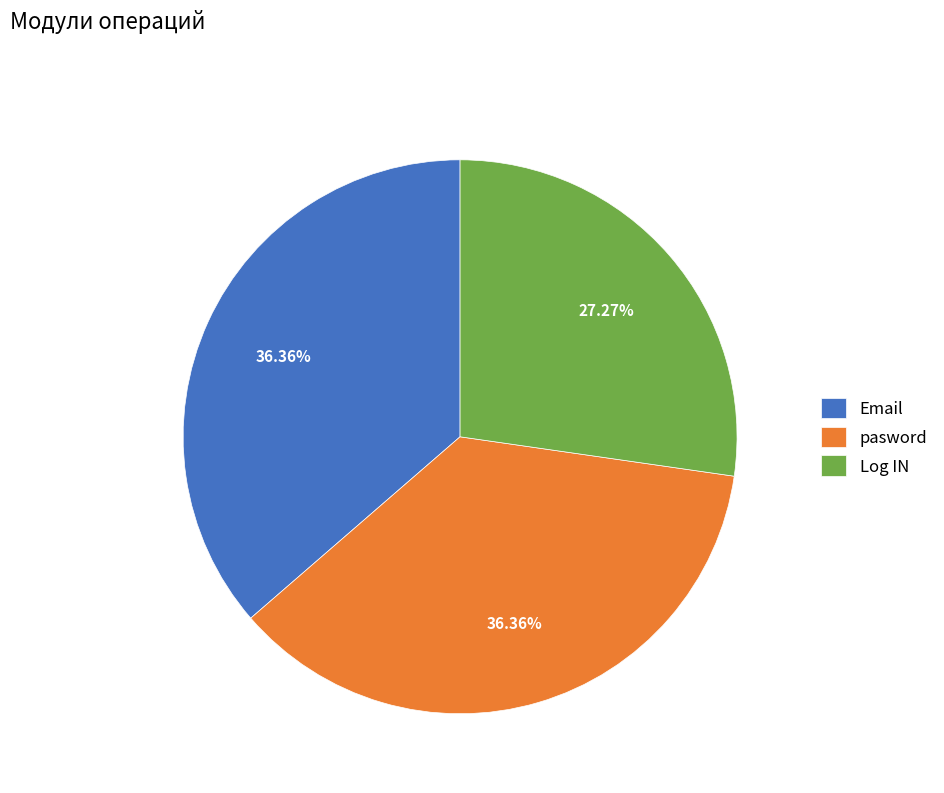

To the nearest percent, what is the combined percentage of Email and Log IN?

64%